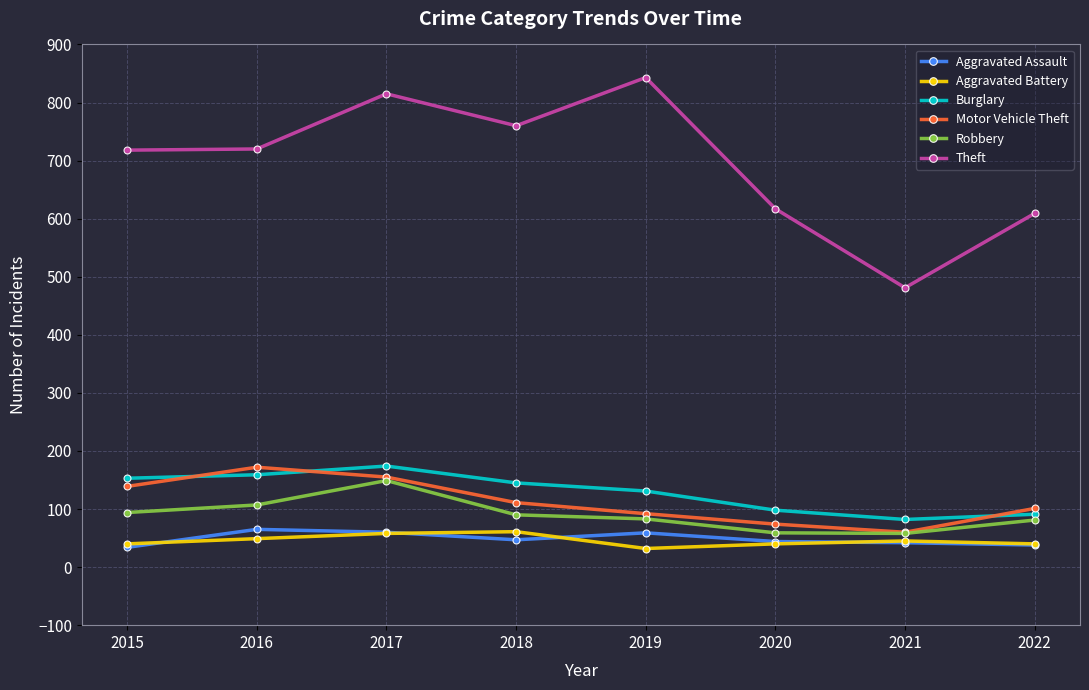

Is it true that Motor Vehicle Theft equals 306 at 2016?

False